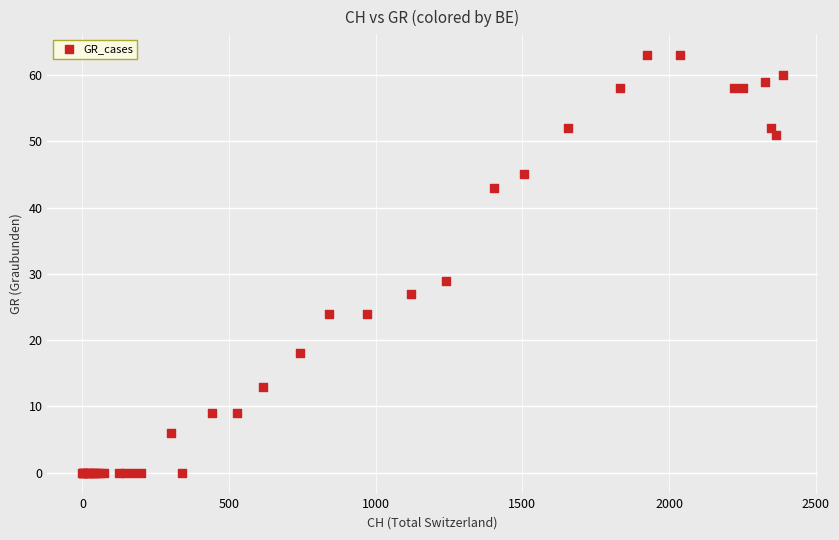

What Y value in the scatter plot is closest to 31?

29